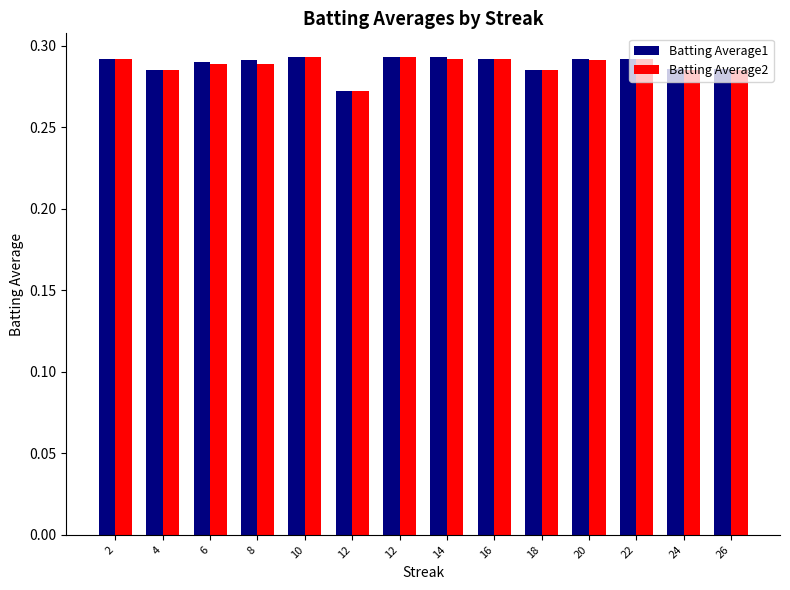

What are all the series names shown in the legend?

Batting Average1, Batting Average2